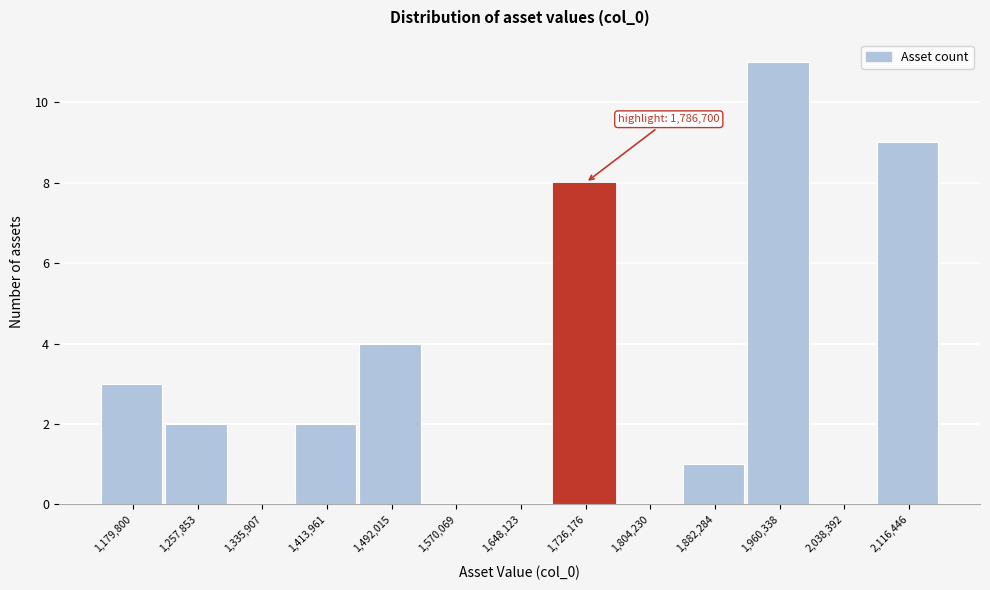

Reading left to right, transcribe all the data shown in this chart.

1,179,800=3	1,257,853=2	1,335,907=0	1,413,961=2	1,492,015=4	1,570,069=0	1,648,123=0	1,726,176=8	1,804,230=0	1,882,284=1	1,960,338=11	2,038,392=0	2,116,446=9